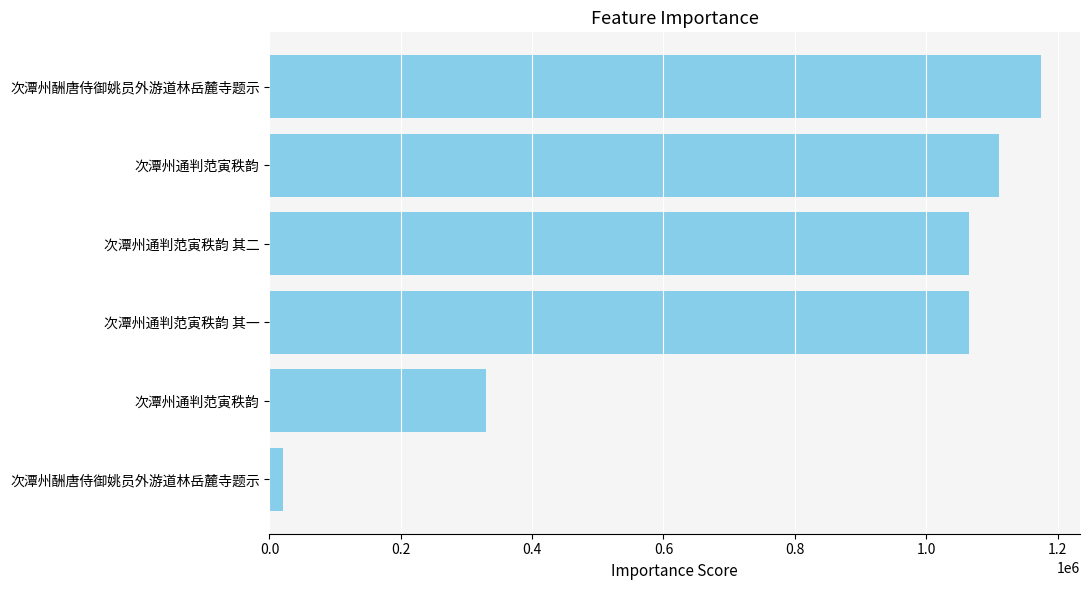

What is the maximum value shown in the chart?

1175479